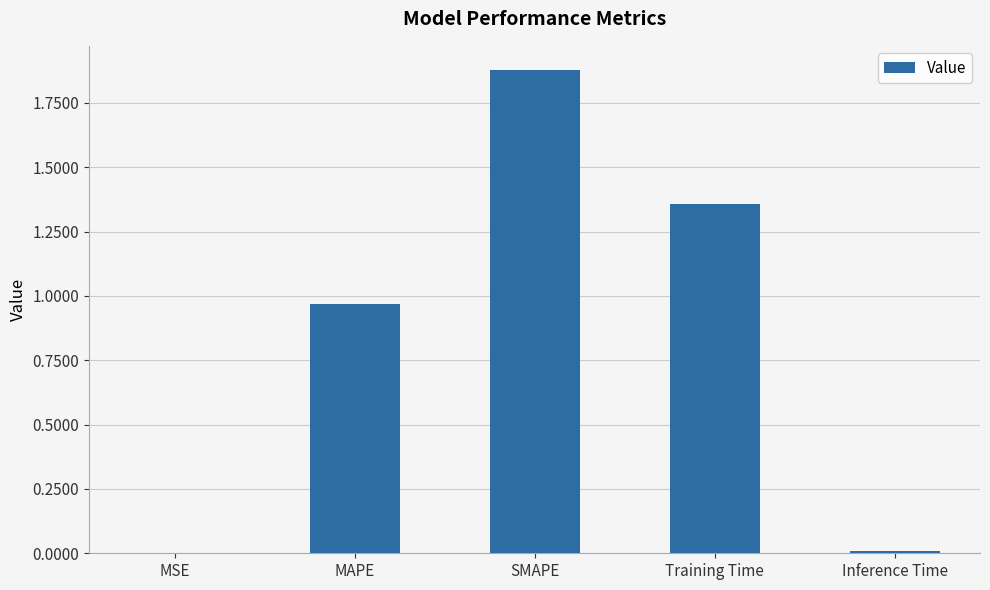

At which category does the chart reach its peak across all series?

SMAPE